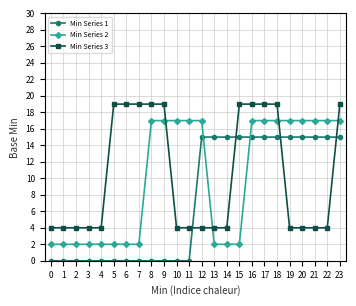

What is the value of the Min Series 3 point at the 18th from the left?

19